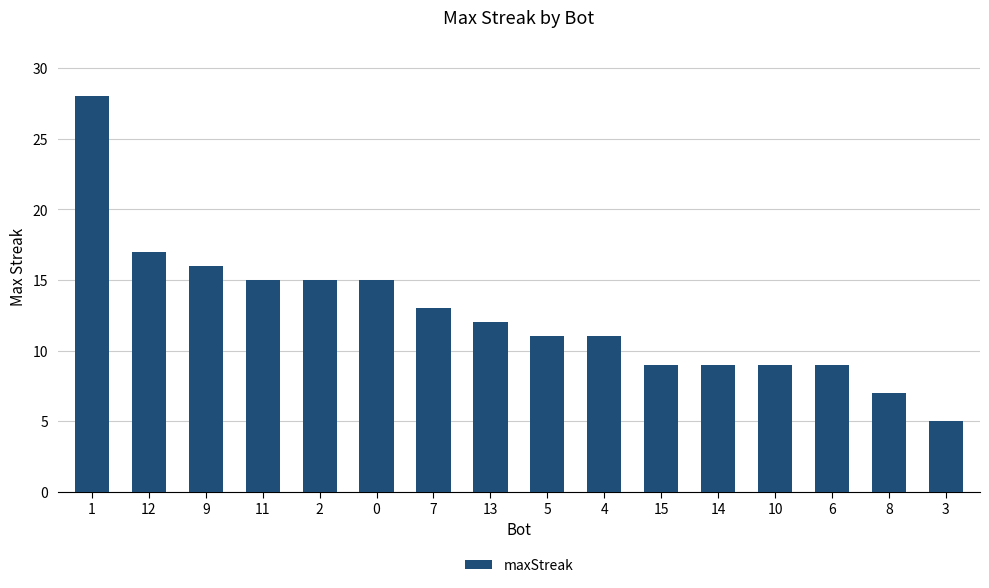

The value at 0 is 5. True or false?

False